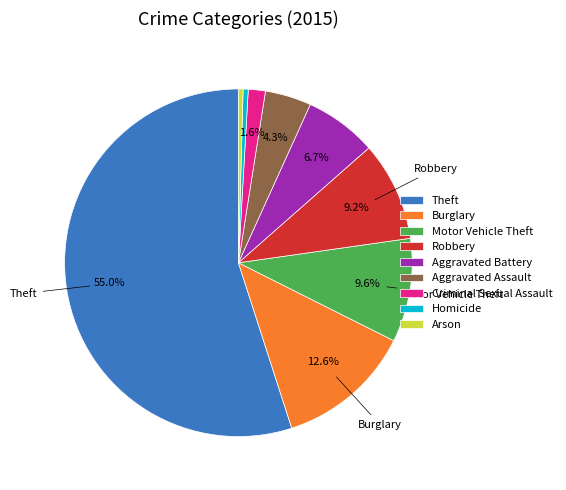

Does any single category account for the majority?

Yes